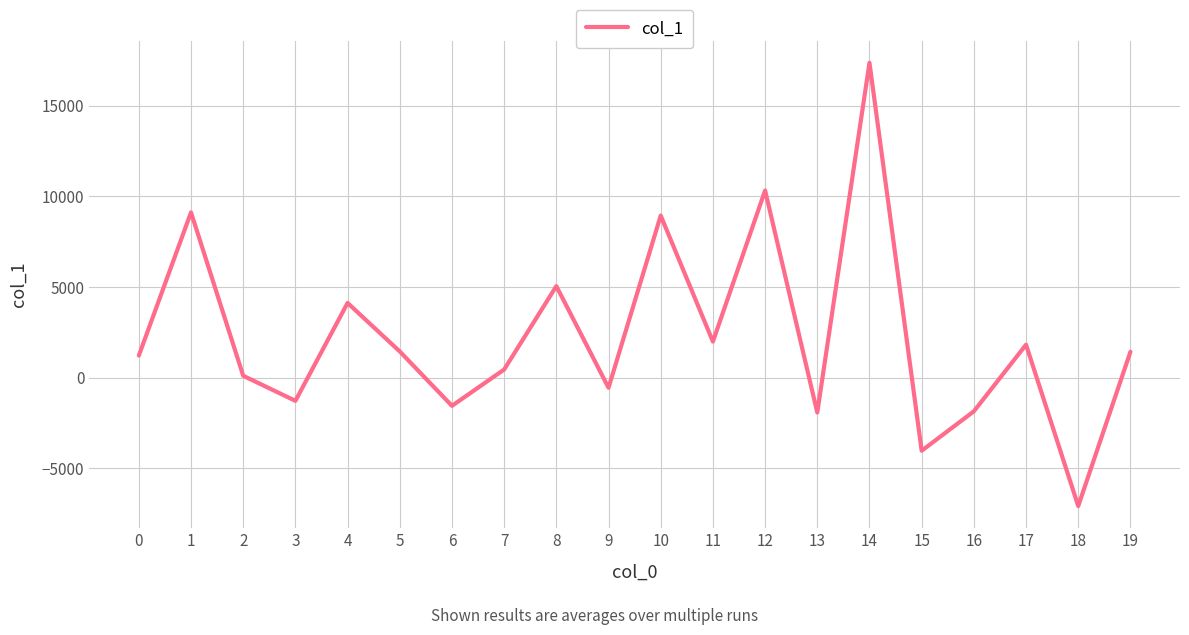

Is it true that the value at 19 is 1432.2?

True